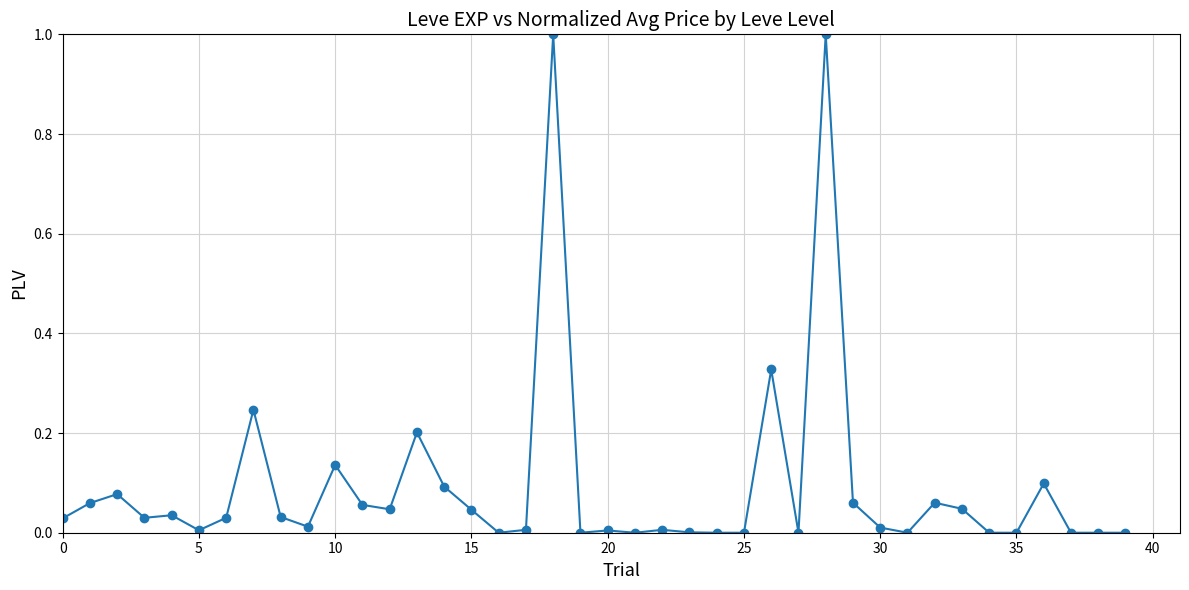

What is the difference between the maximum and minimum values?

1.0